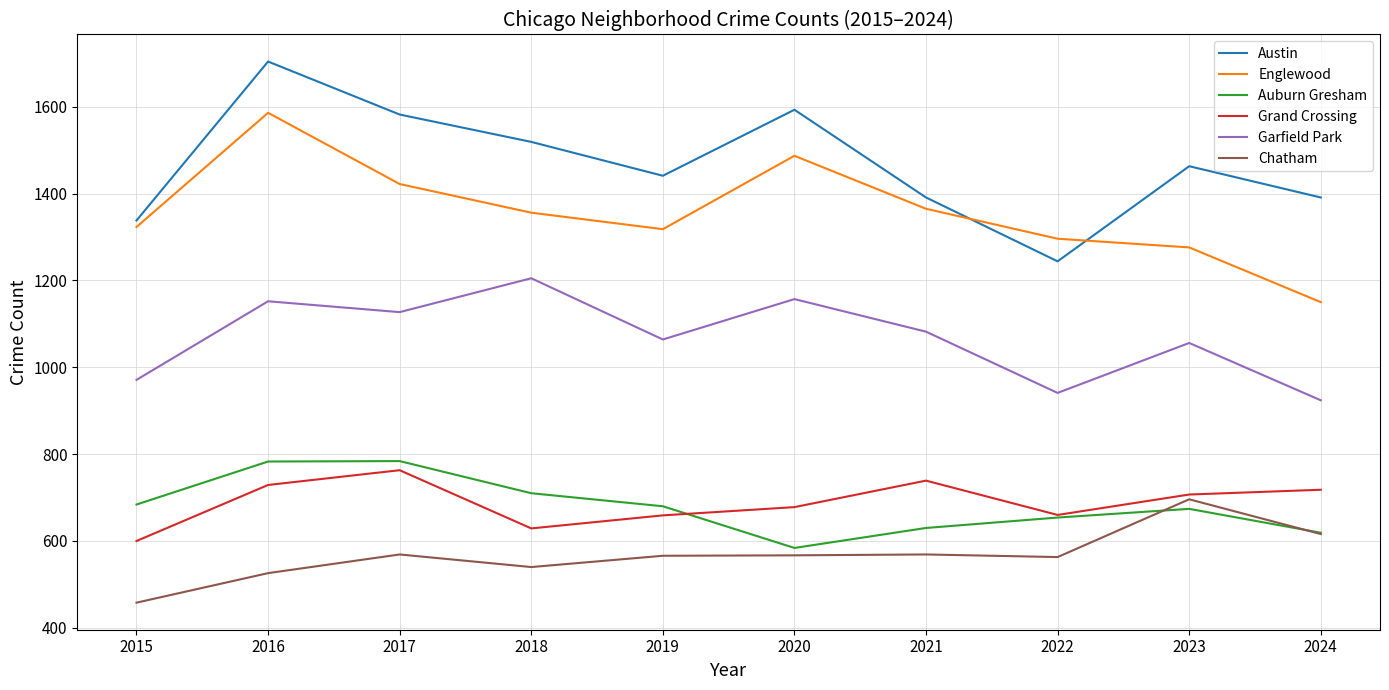

Which series has the widest spread of values?

Austin